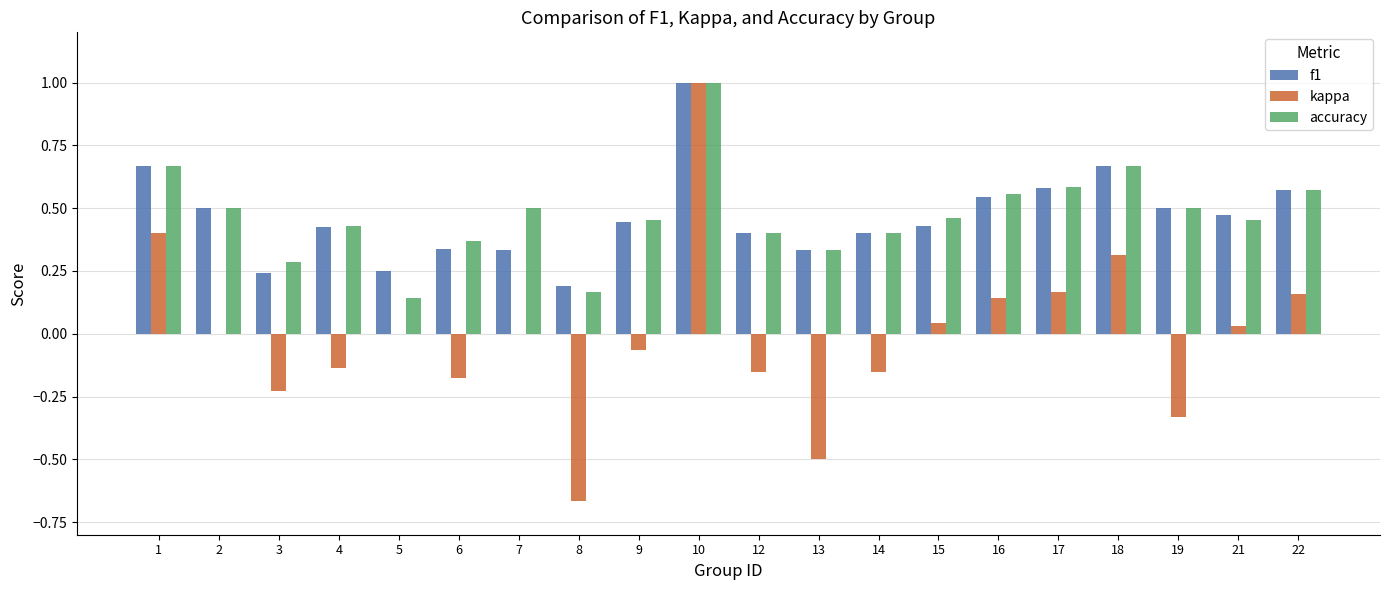

Between 1 and 3, which series saw the biggest shift?

kappa